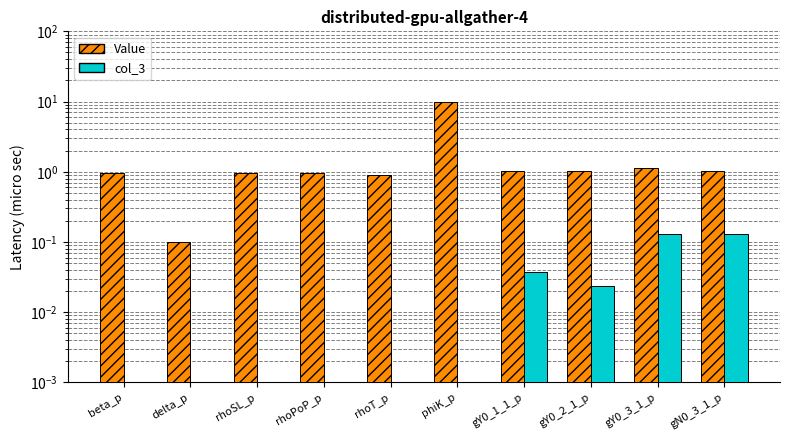

What is the difference between the highest and lowest values at delta_p?

0.1